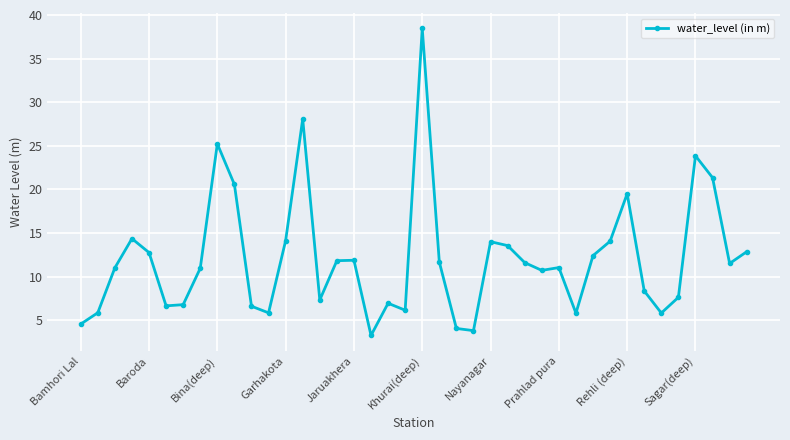

What is the value of the 10th point from the left?

20.6